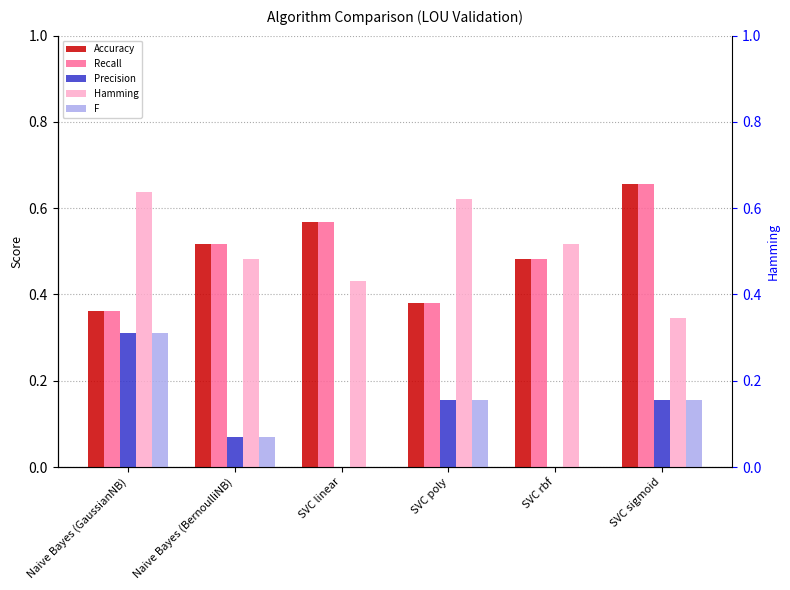

What is the spread (max minus min) of values at Naive Bayes (GaussianNB)?

0.3